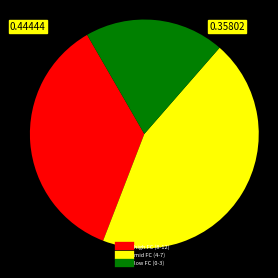

Does any single category account for the majority?

No